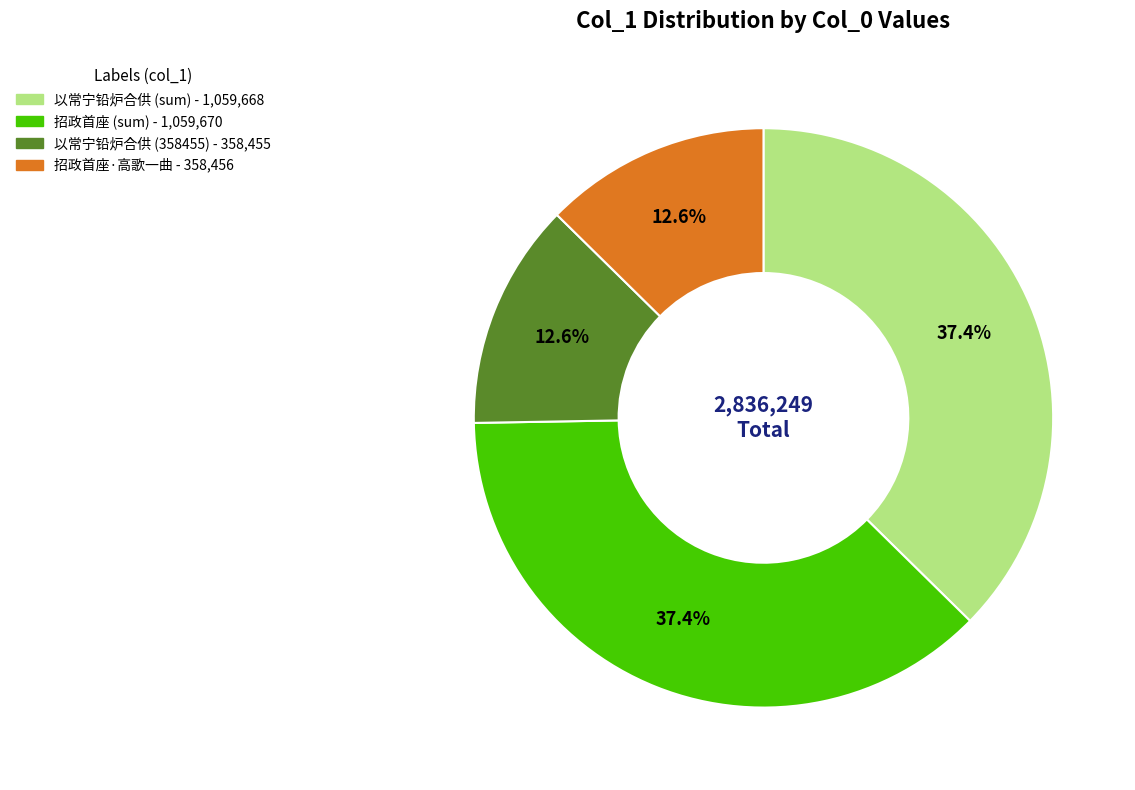

Does any single category account for the majority?

No